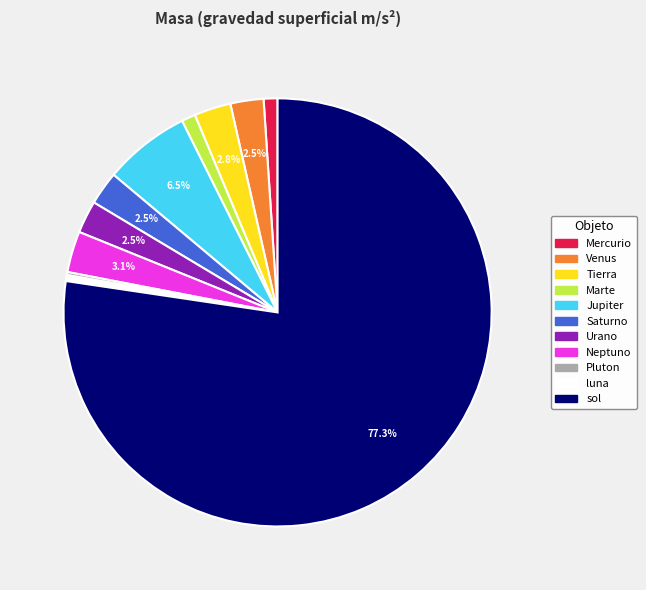

True or false: Mercurio accounts for 1% of the total.

True